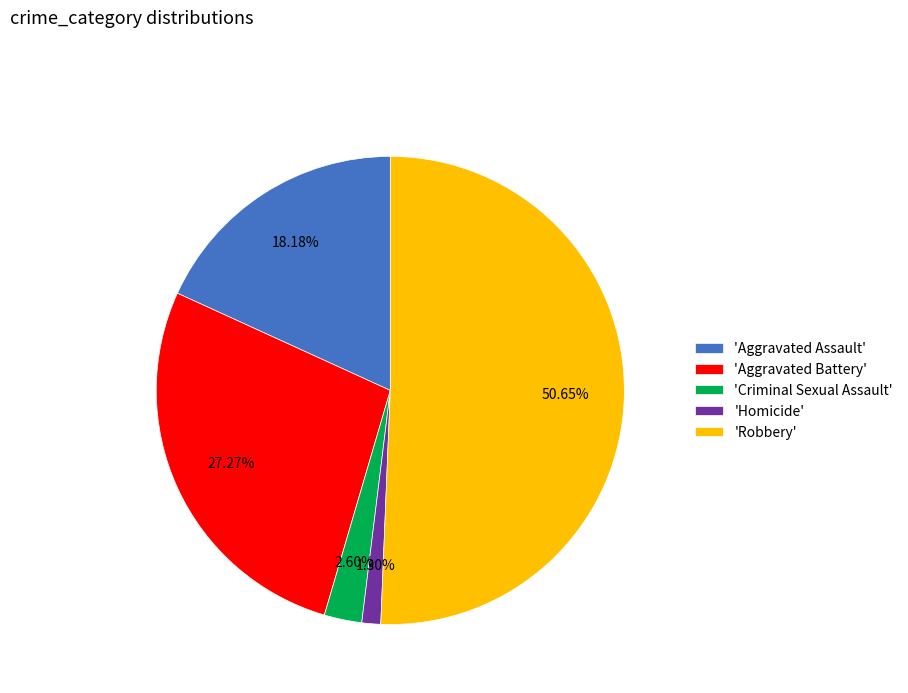

Does 'Robbery' account for over 50% of the chart?

Yes